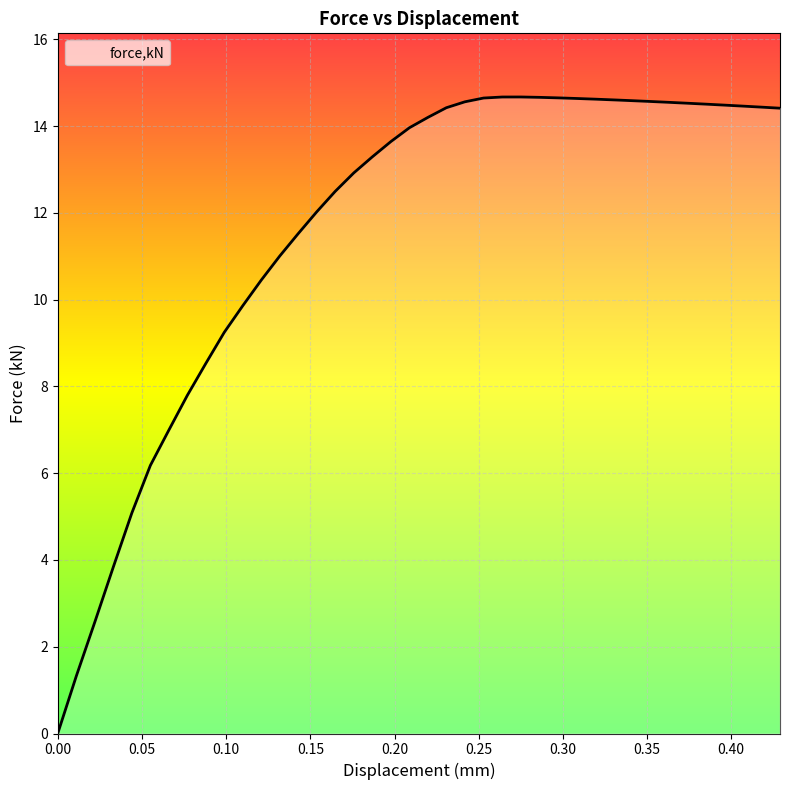

What is the maximum value shown in the chart?

14.7